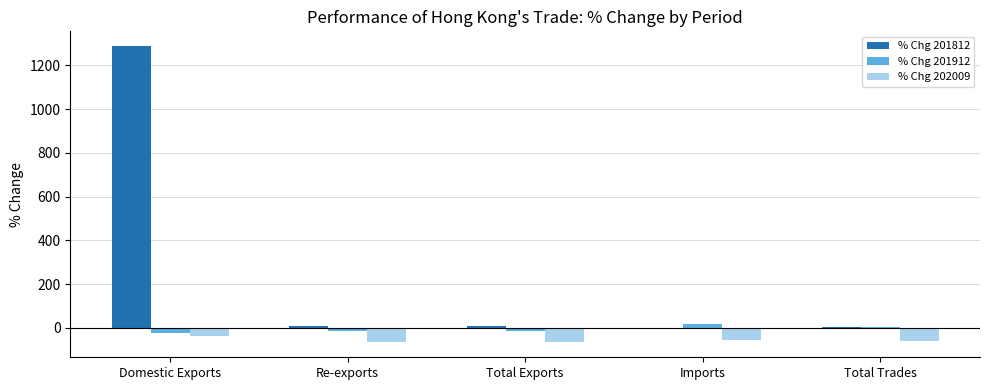

Which series has the largest total across all categories?

% Chg 201812